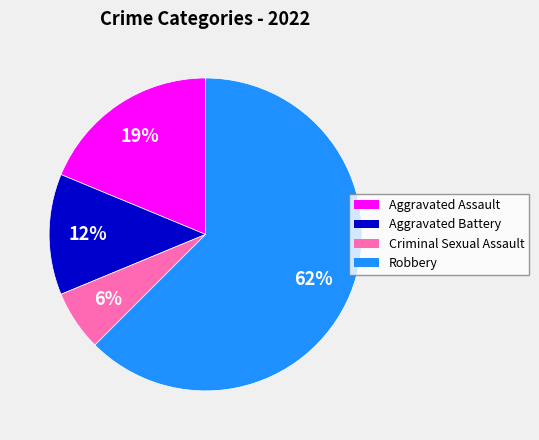

Which has a higher value, Robbery or Criminal Sexual Assault?

Robbery